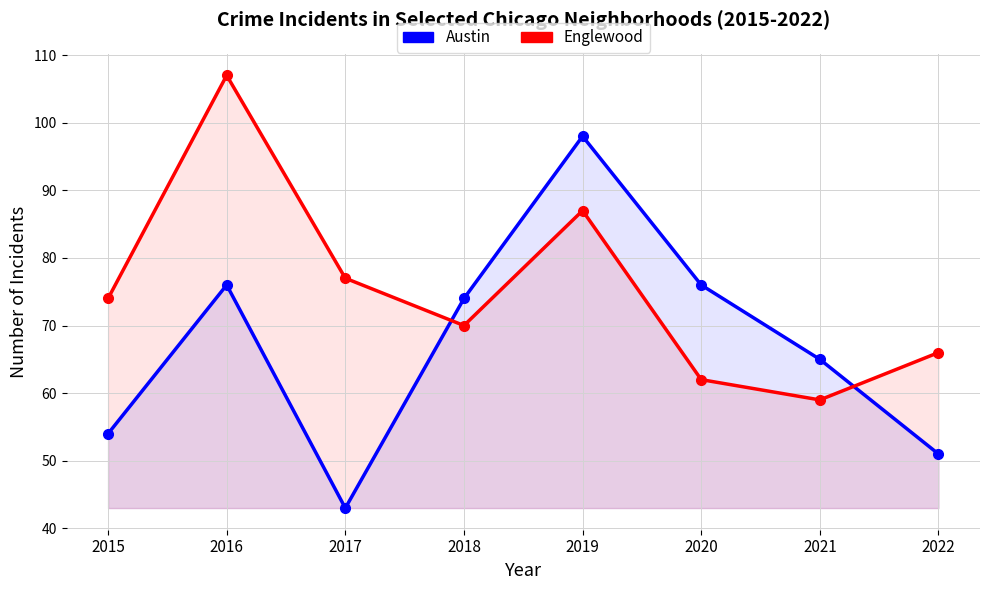

The Englewood series shows 91 at 2021. True or false?

False